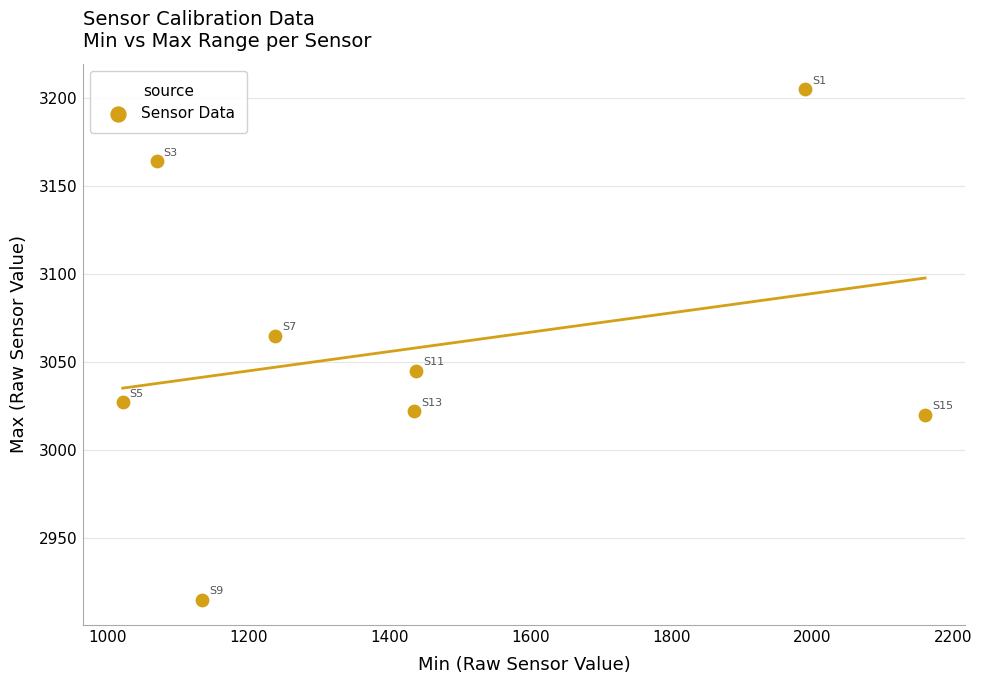

What Y value in the scatter plot is closest to 3060?

3065